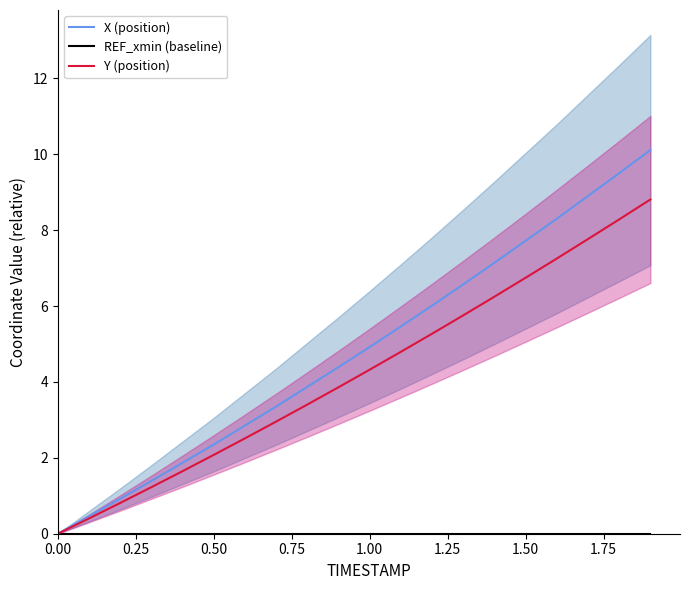

How many lines are shown in the chart?

3